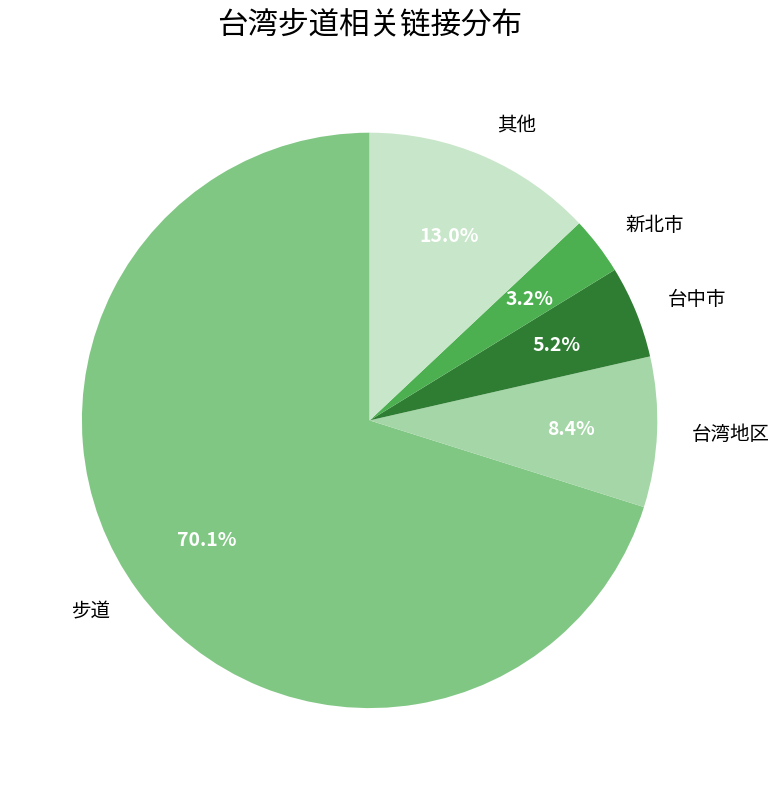

Which category accounts for the majority?

步道